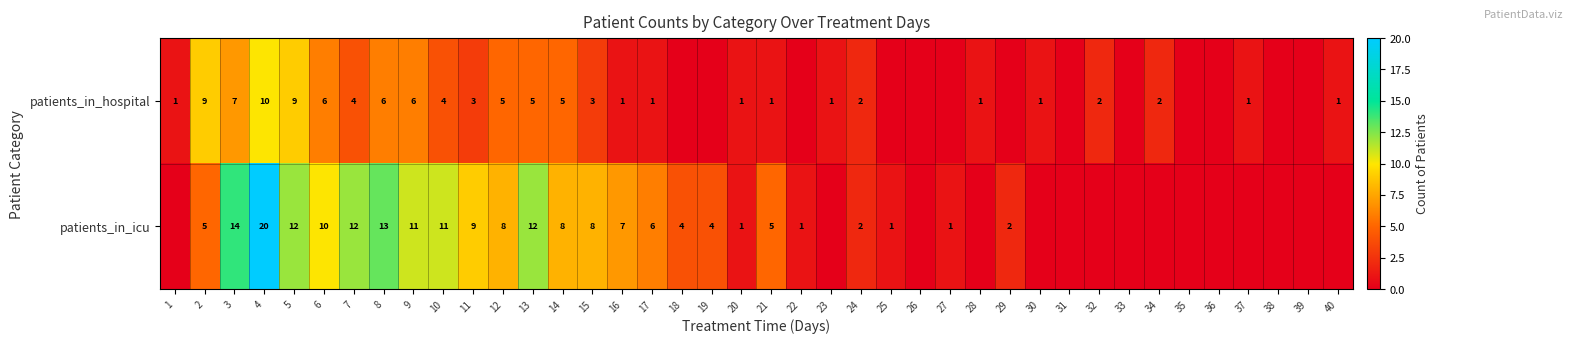

The value of patients_in_icu at 29 is 1. True or false?

False